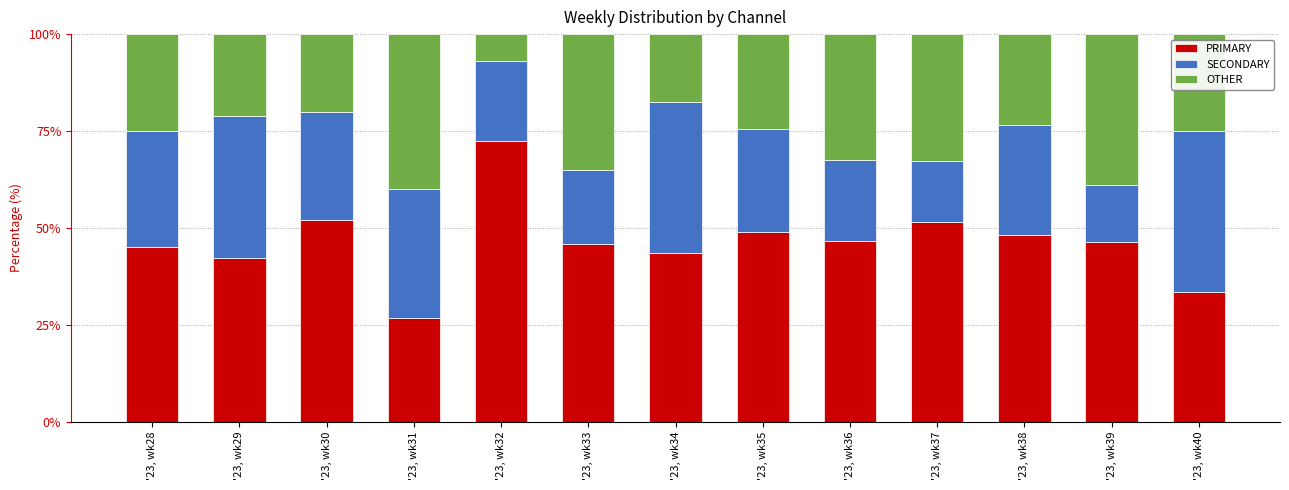

The PRIMARY series shows 33.5 at '23, wk35. True or false?

False